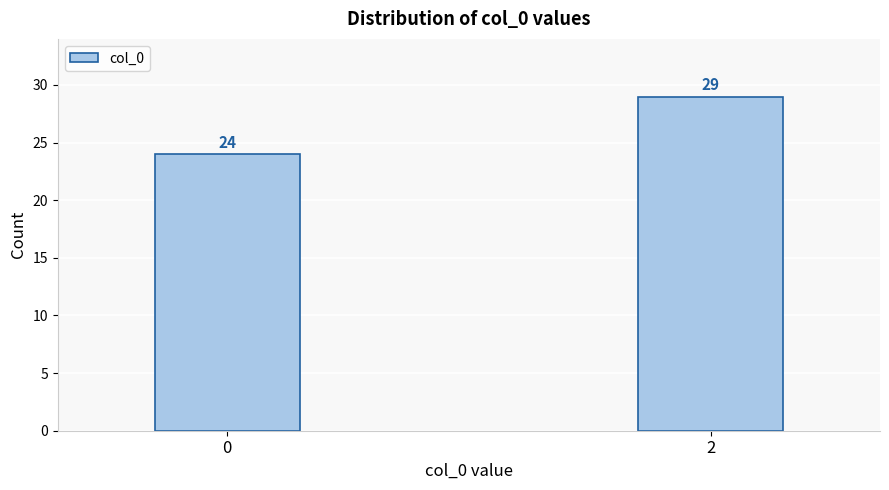

Reading right to left, extract all data points from this chart.

2=29	0=24